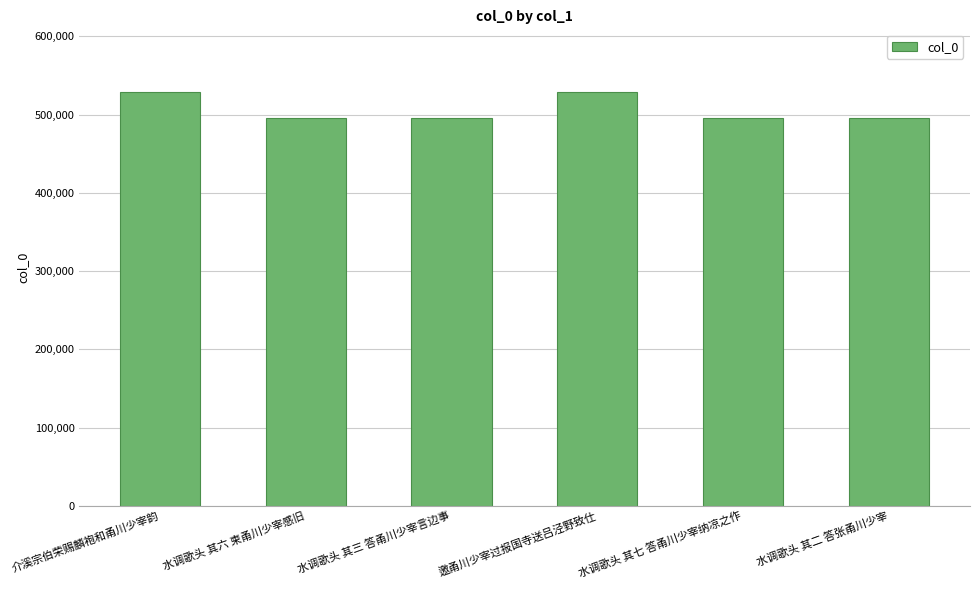

What is the greatest value displayed?

529376